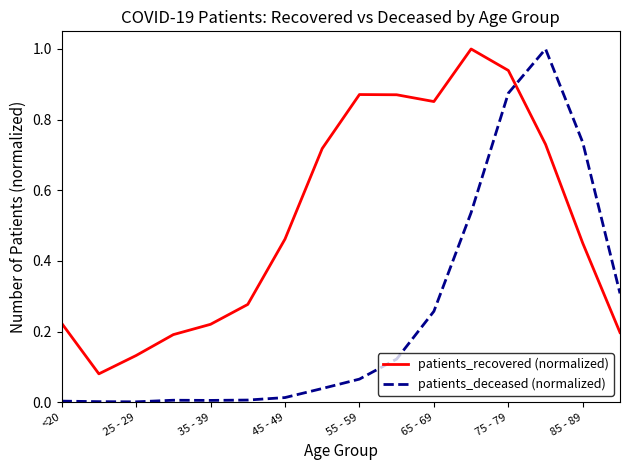

How many categories are shown in the chart?

16